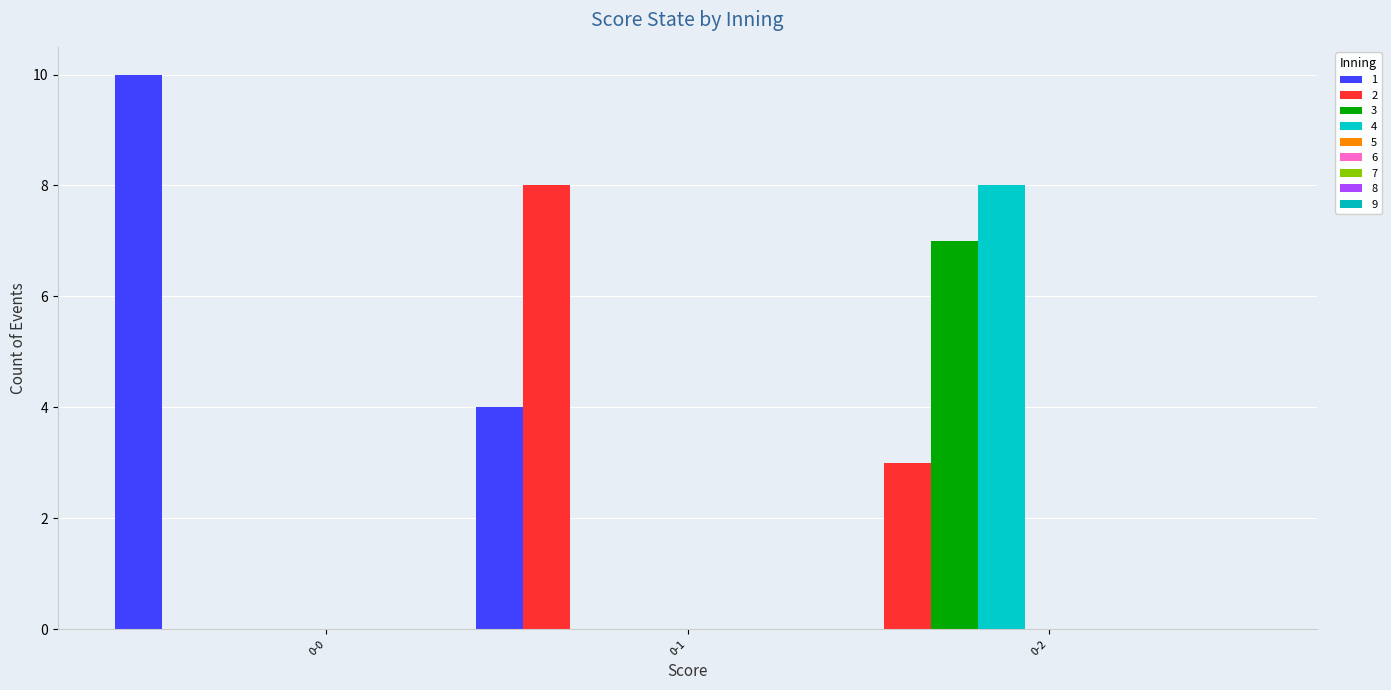

How many categories are shown in the chart?

3